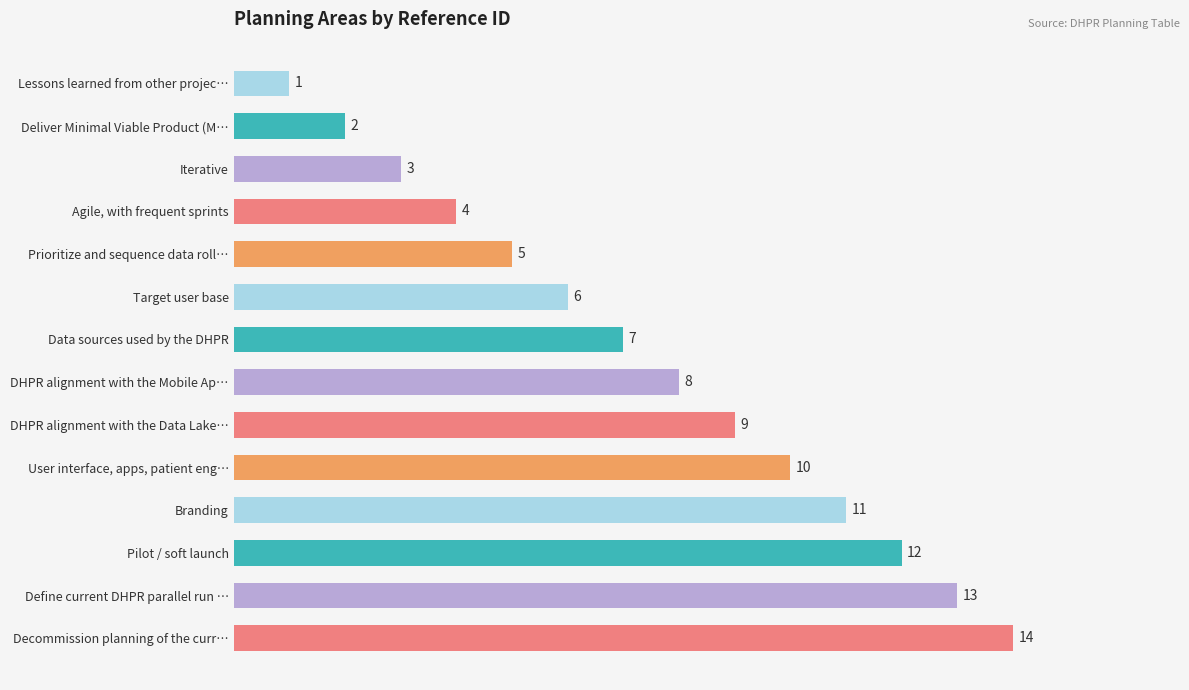

What is the ratio of the value at DHPR alignment with the Mobile Ap… to the value at Data sources used by the DHPR?

1.1